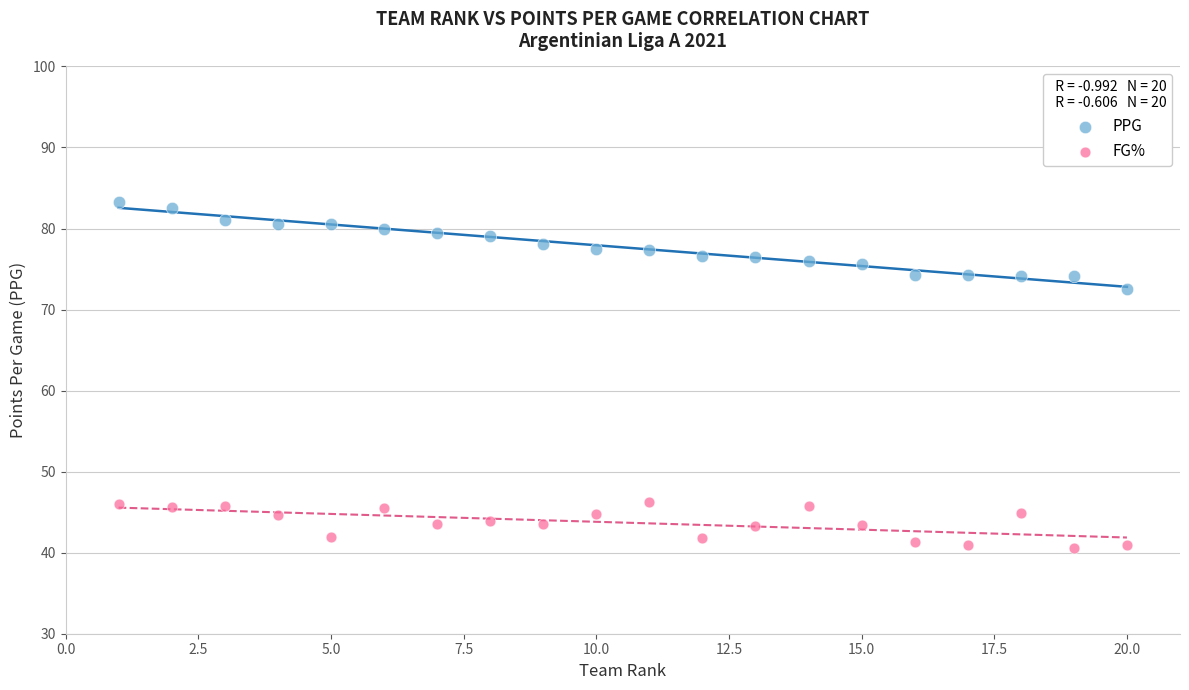

What are all the series names shown in the legend?

PPG, FG%